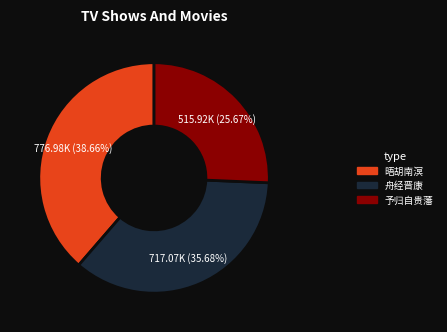

Is there any slice that represents more than half of the pie?

No